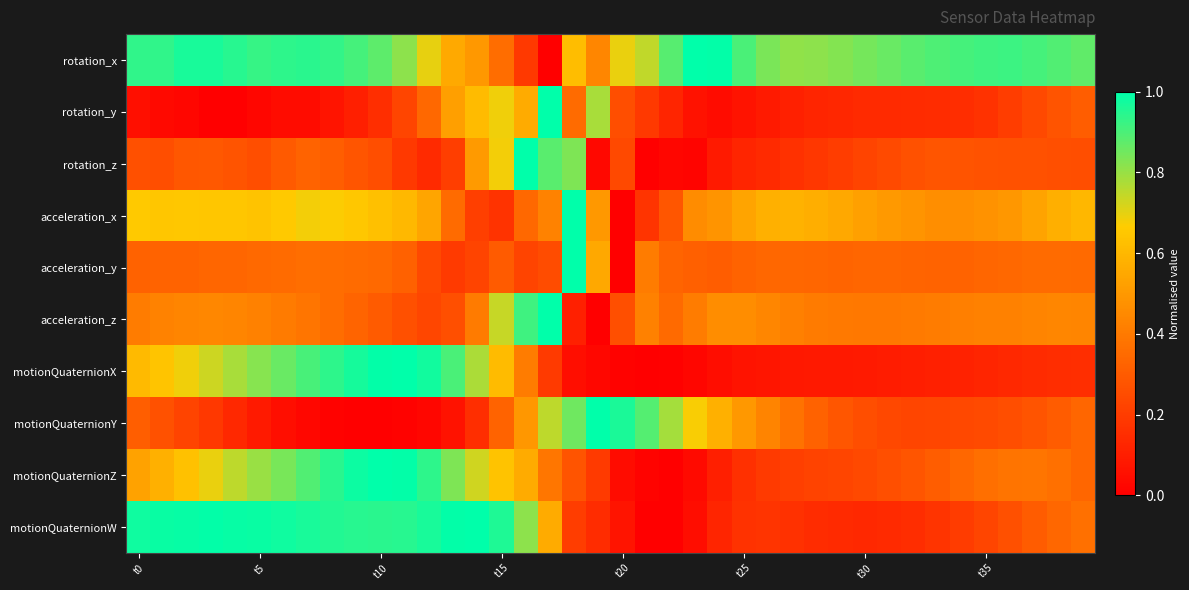

What is the maximum value shown in the chart?

1.0